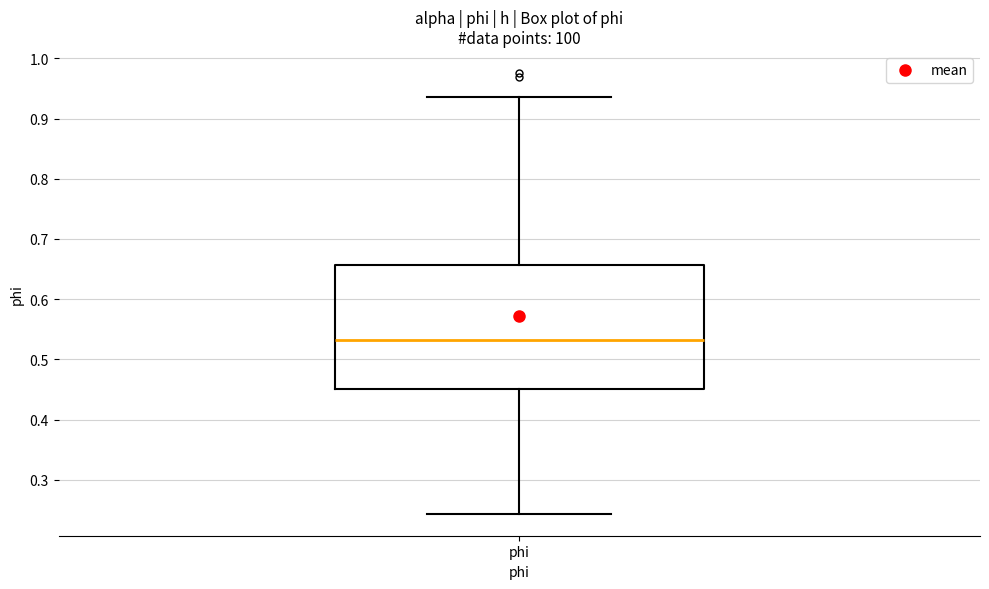

Where does the upper whisker of the box for phi end on the y-axis? The values are not printed on the chart, so give them approximately, as read against the axis.

0.94